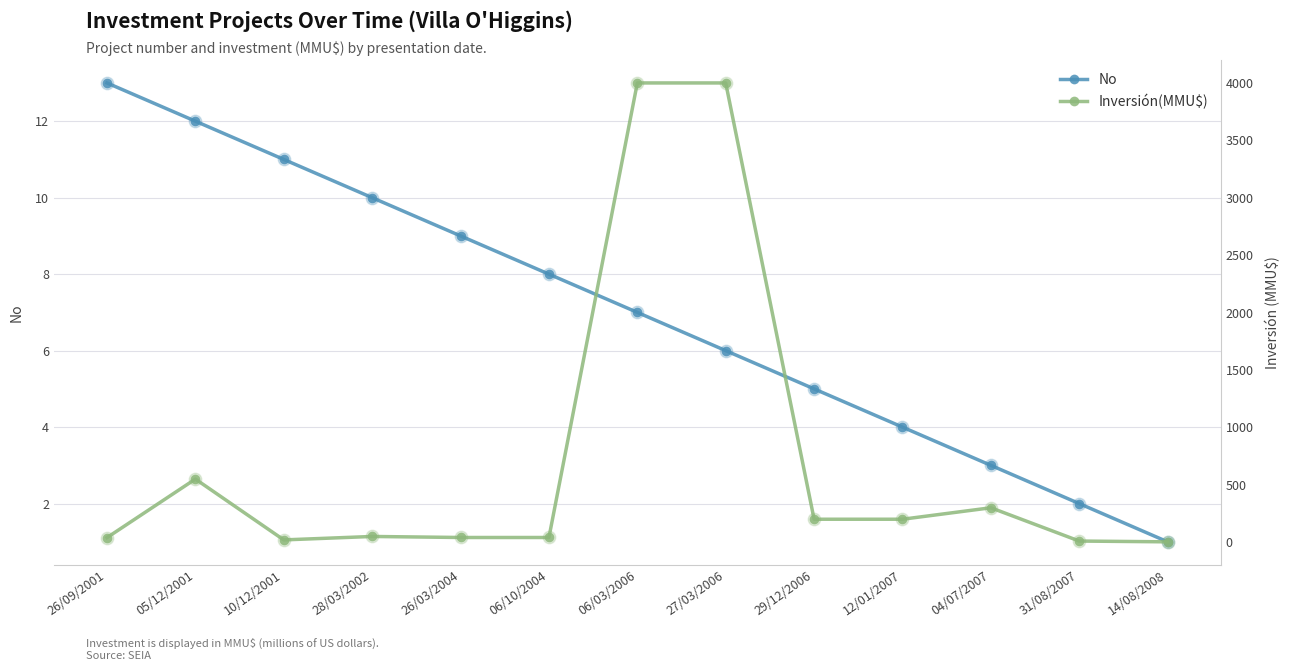

What is the total value across all series at 06/10/2004?

49.0